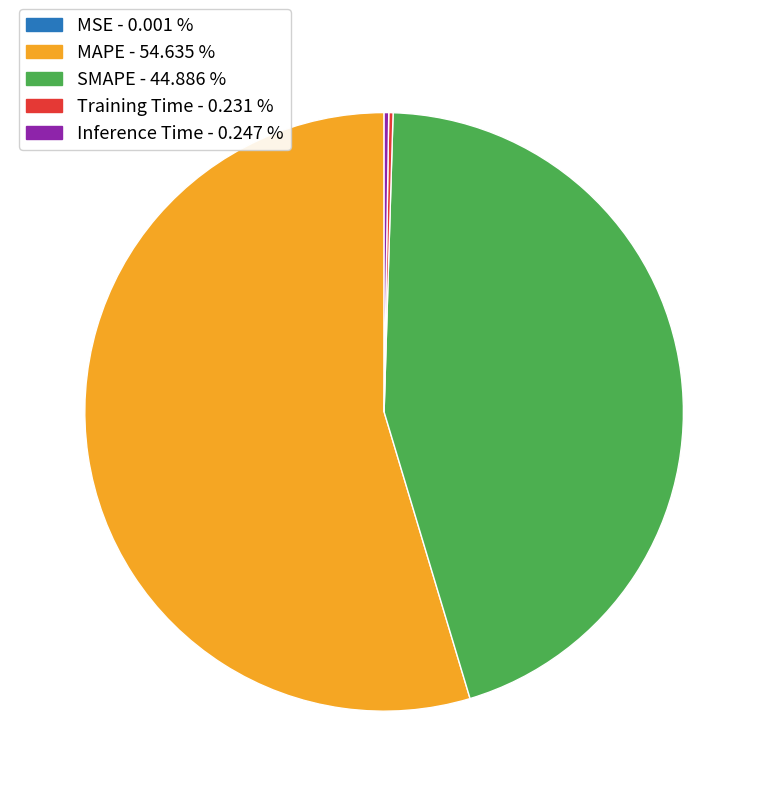

True or false: SMAPE accounts for 45% of the total.

True